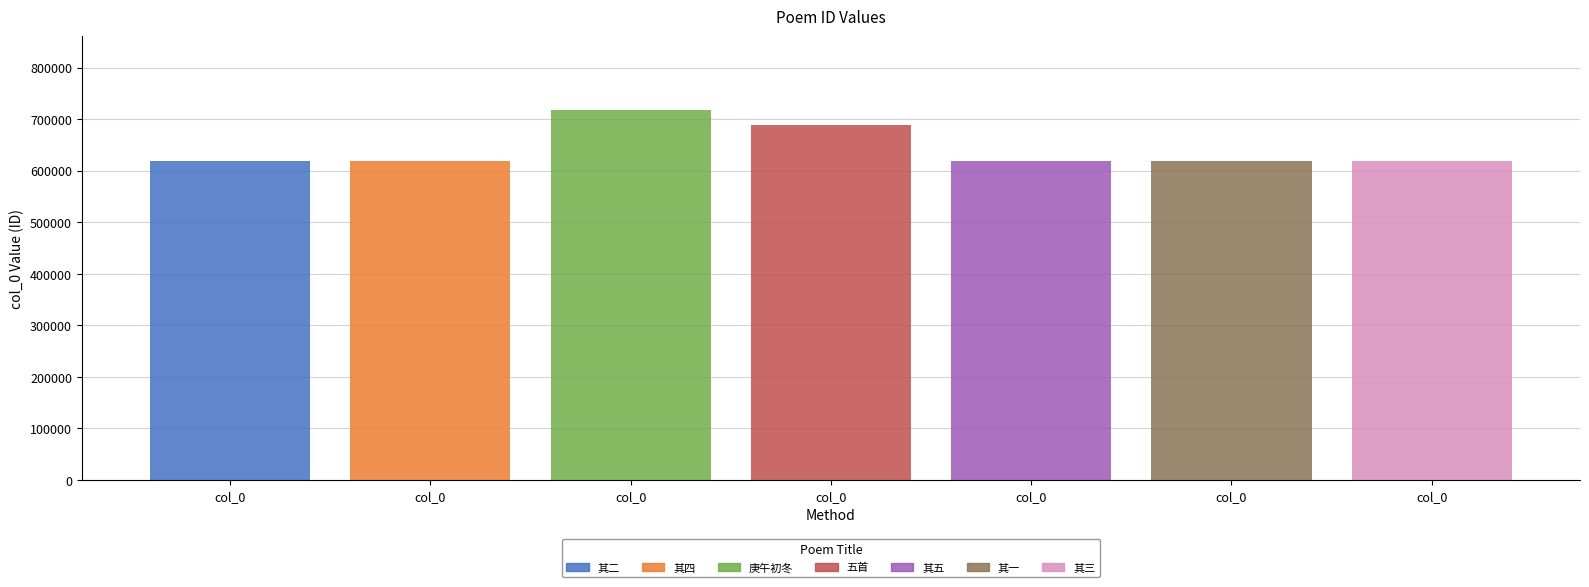

What is the smallest value displayed?

618218